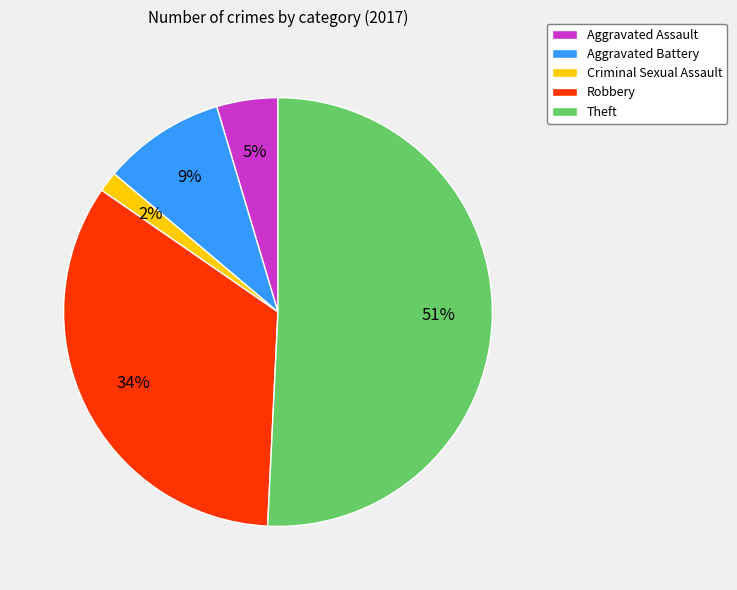

Is there a majority slice in this chart?

Yes